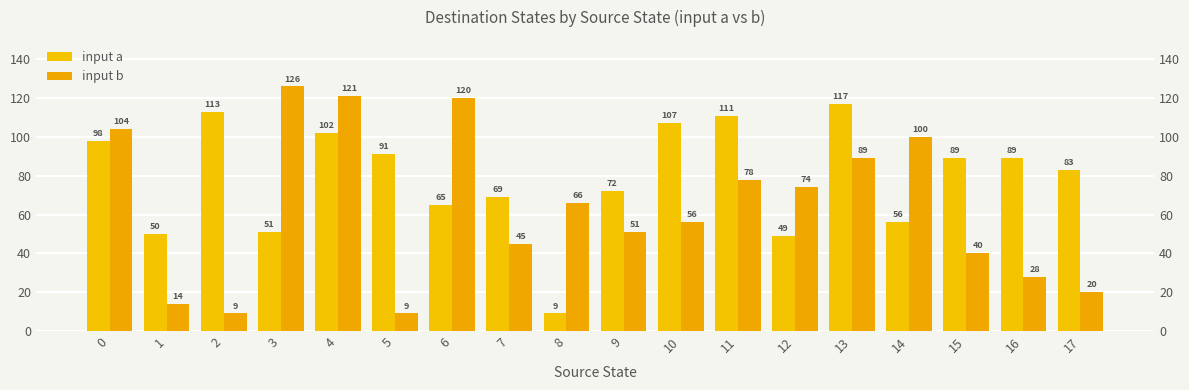

Which series has the widest spread of values?

input b